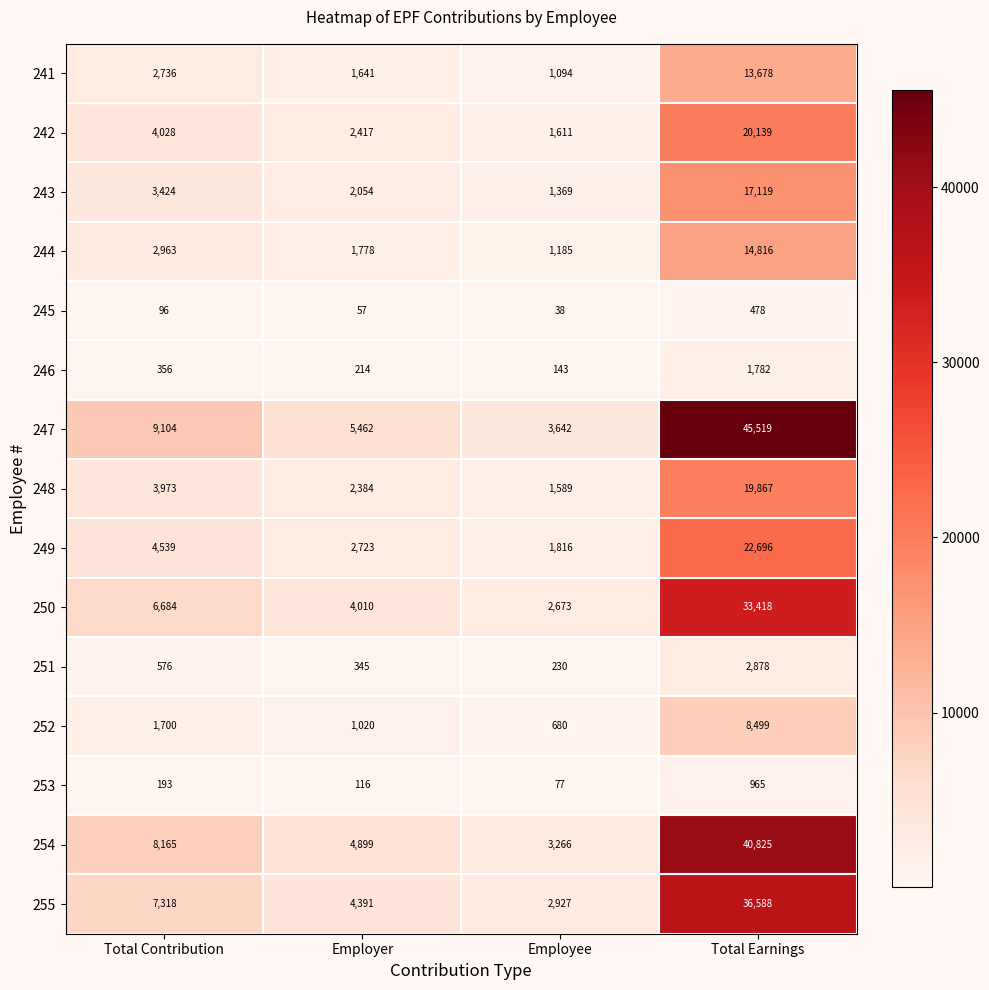

Is it true that 251 equals 589 at Total Earnings?

False